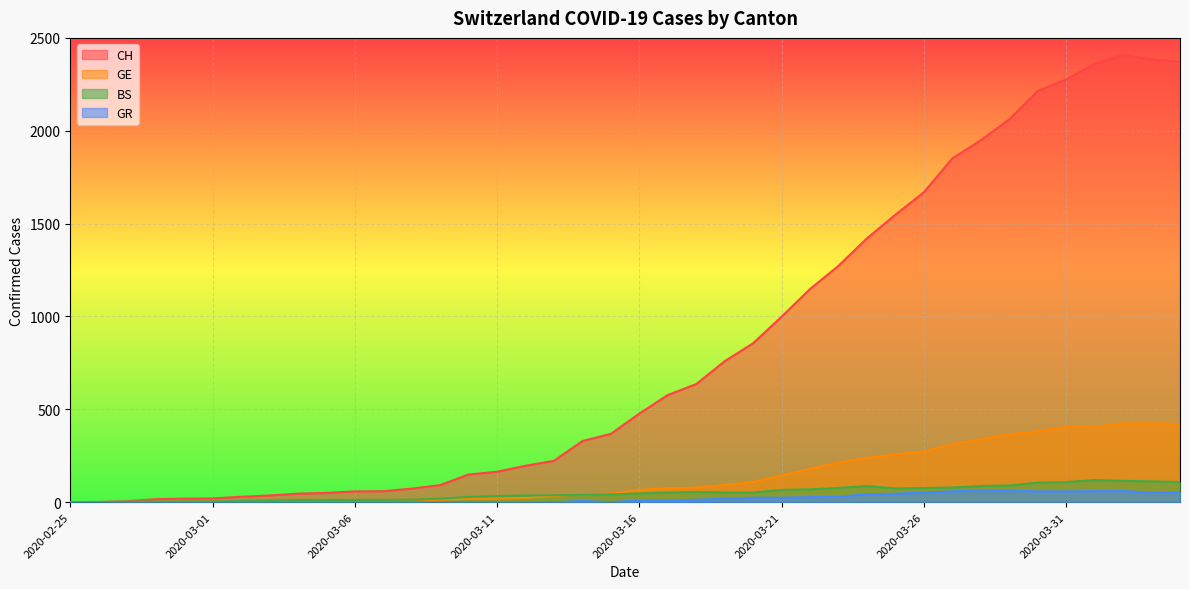

What is the total value across all series at 2020-03-30?

2759